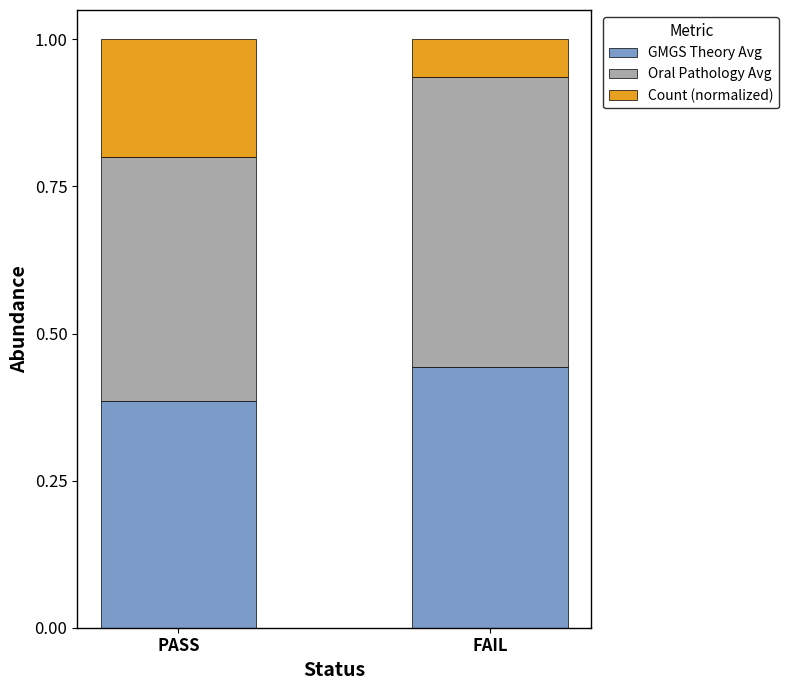

Is it true that GMGS Theory Avg equals 0.3 at FAIL?

False